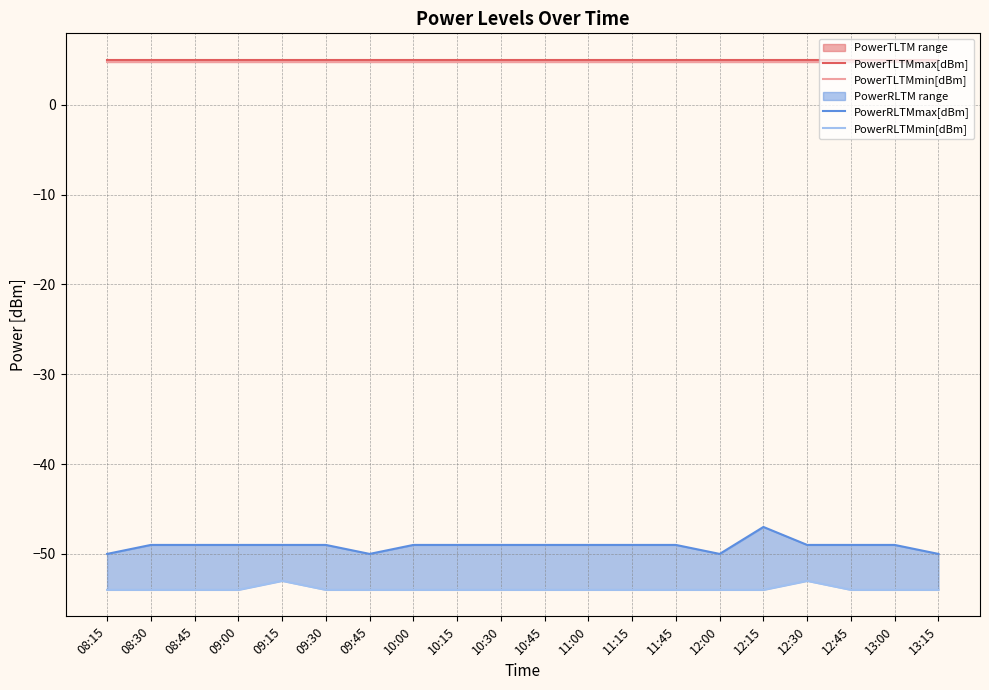

The PowerTLTMmin[dBm] series shows 4.8 at 12:00. True or false?

True